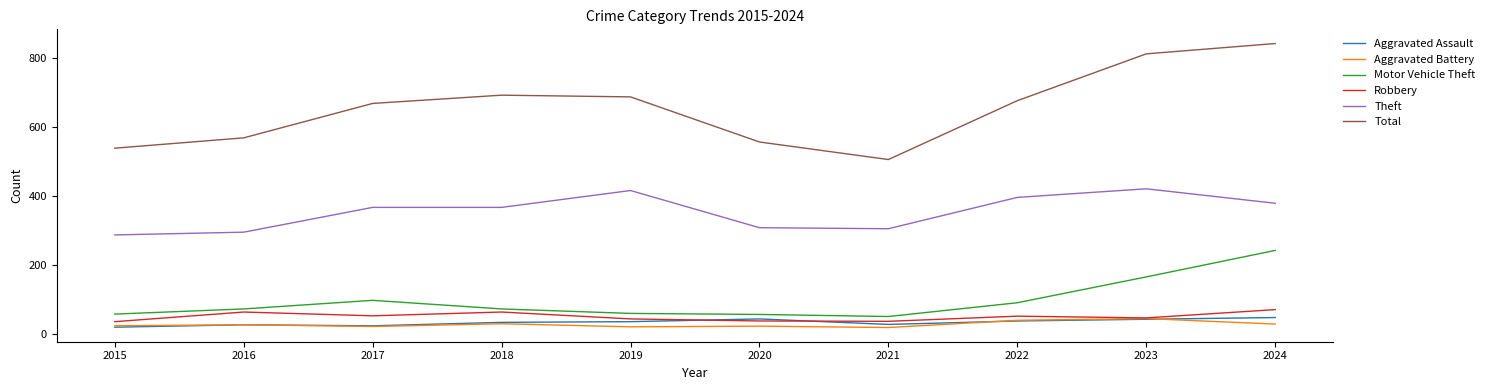

True or false: Aggravated Battery and Motor Vehicle Theft cross at least once.

False